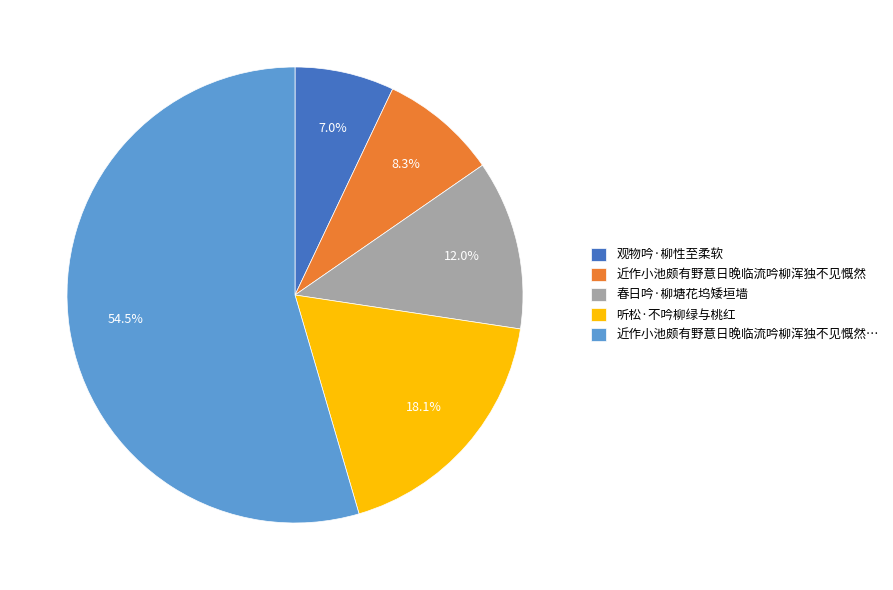

Which category has the biggest portion of the pie?

近作小池颇有野意日晚临流吟柳浑独不见慨然…